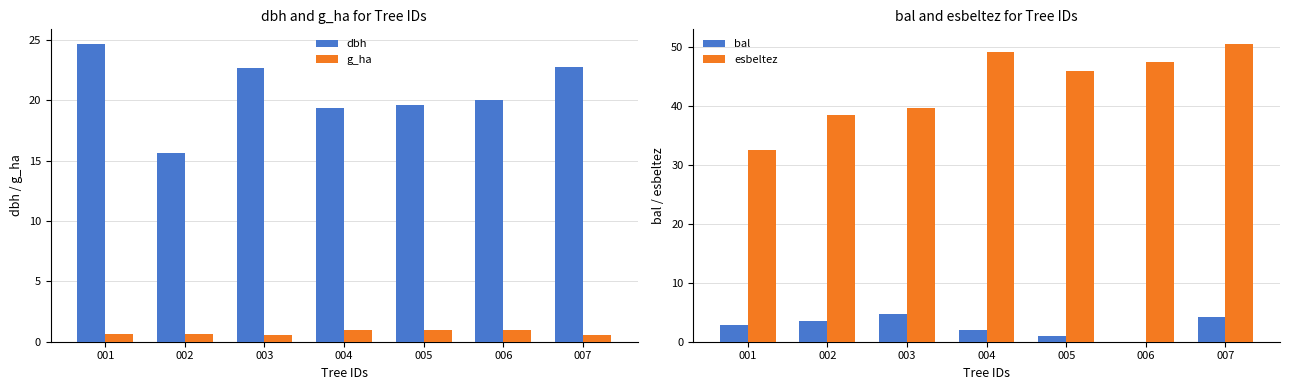

The value of bal at 005 is 0.2. True or false?

False